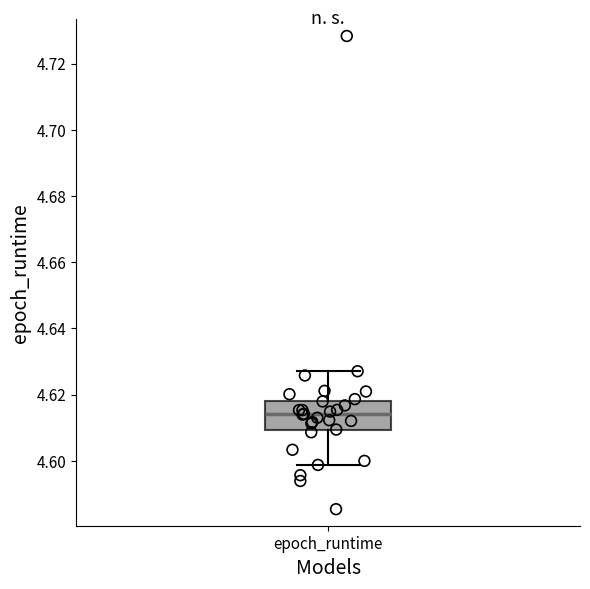

Transcribe this box plot: give where the median line is, the range the box spans, and where the two whiskers end, as read against the y-axis. The values are not printed on the chart, so give them approximately, as read against the axis.

median 4.614, box 4.610 to 4.618, whiskers 4.598 to 4.628